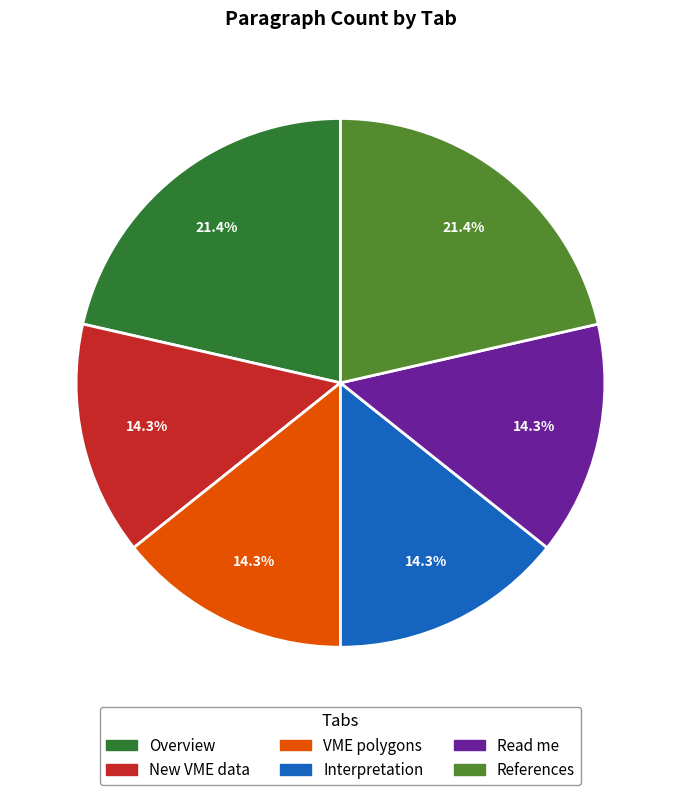

Do VME polygons and Interpretation together represent more than half of the pie?

No